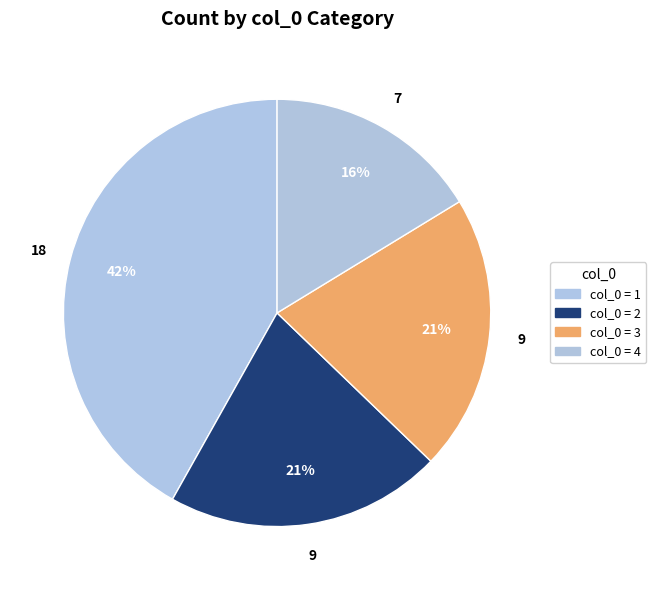

How many segments does this pie chart have?

4